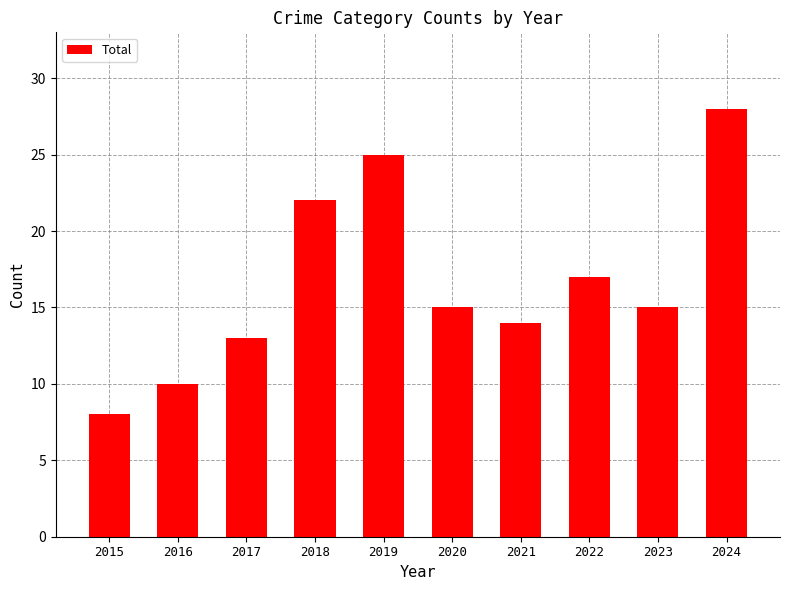

Which category has the highest value across all series?

2024